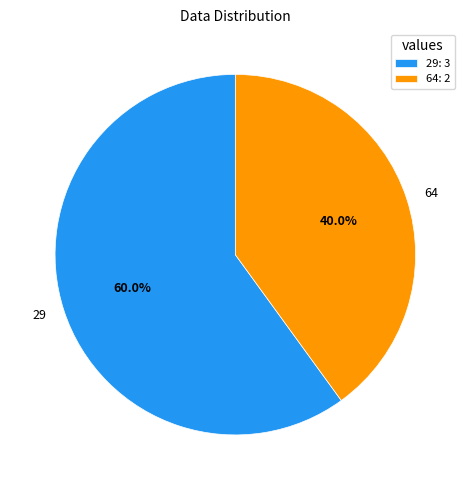

Does any single category account for the majority?

Yes